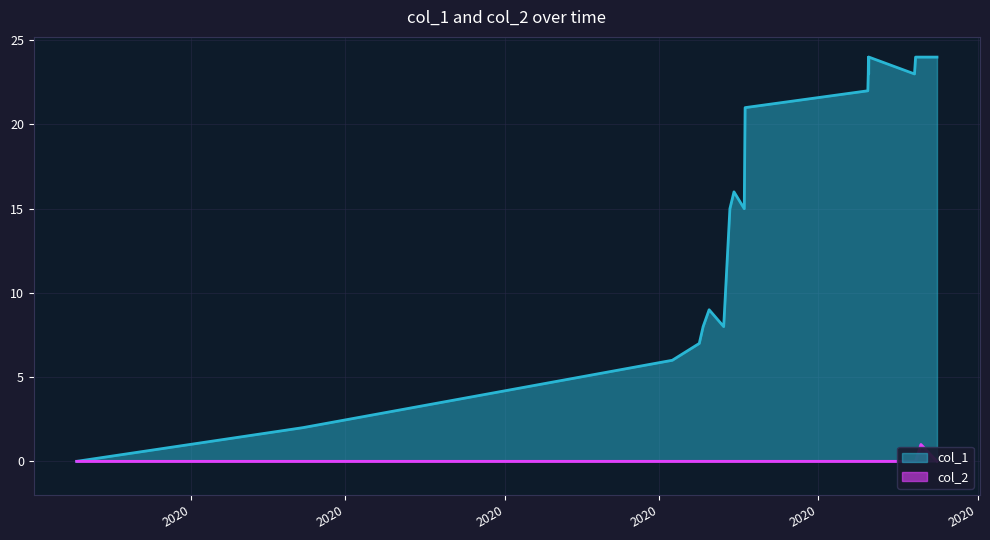

What is the difference between the maximum and minimum values in the col_2 series?

1